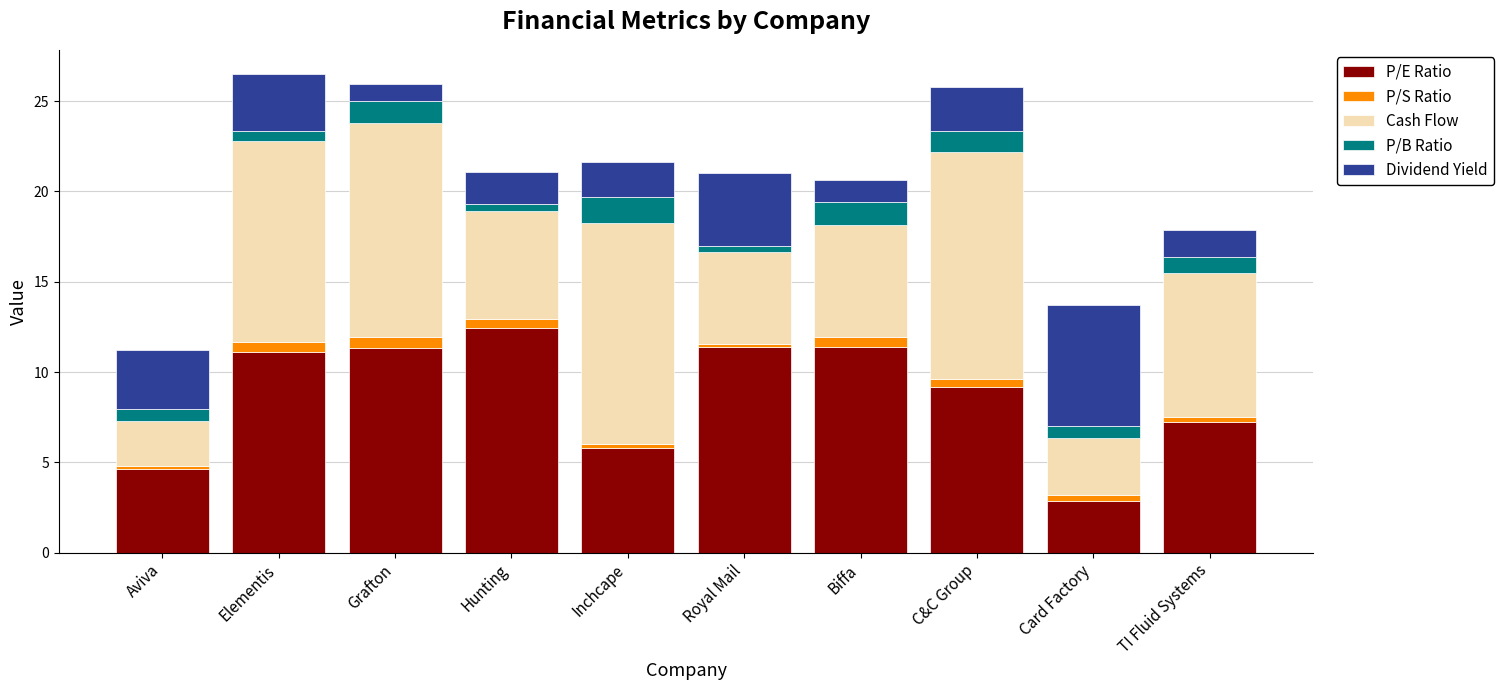

What is the lowest value of the P/E Ratio series?

2.9